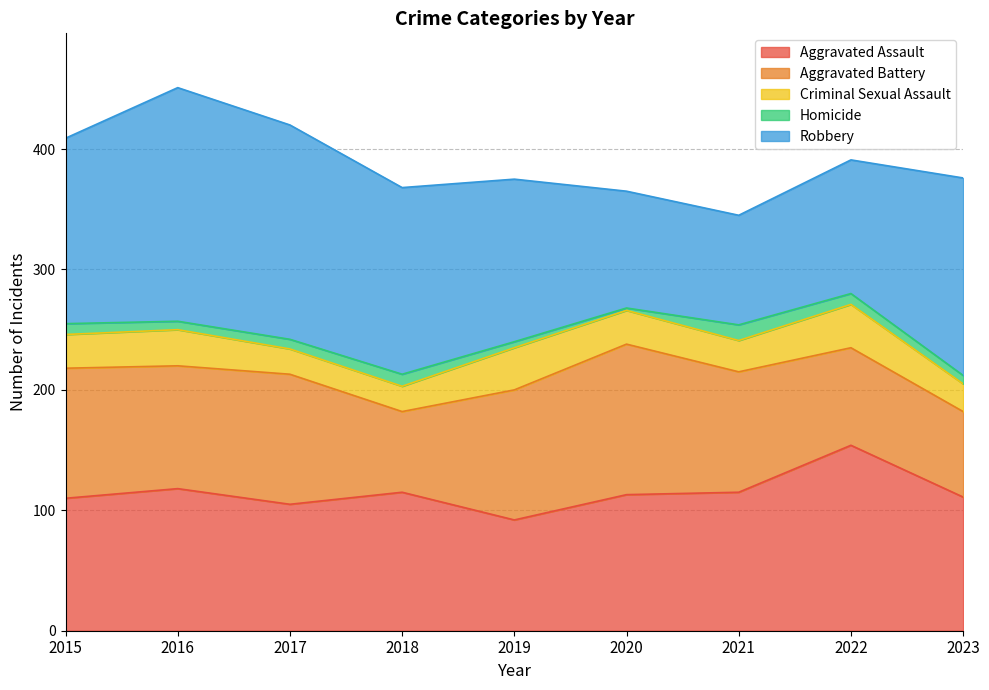

What is the value of the Criminal Sexual Assault point at the 9th from the left?

23